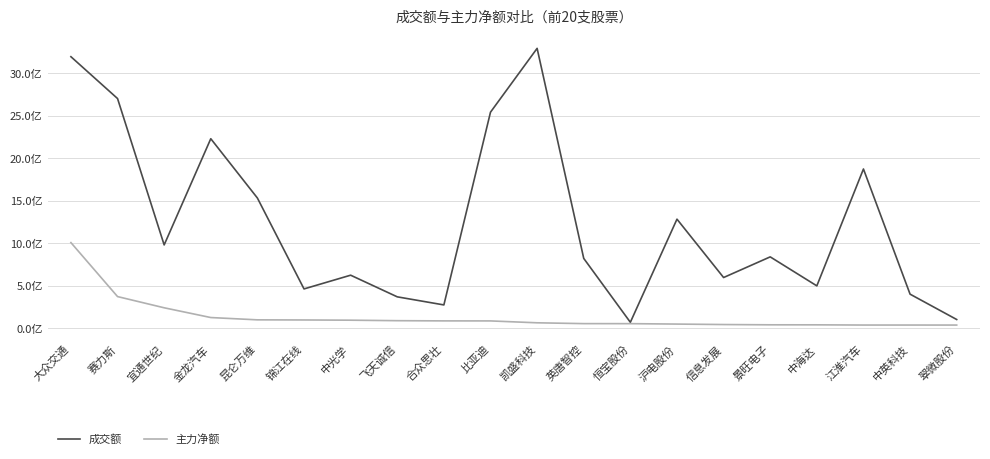

The 主力净额 series shows 64413138 at 江淮汽车. True or false?

False